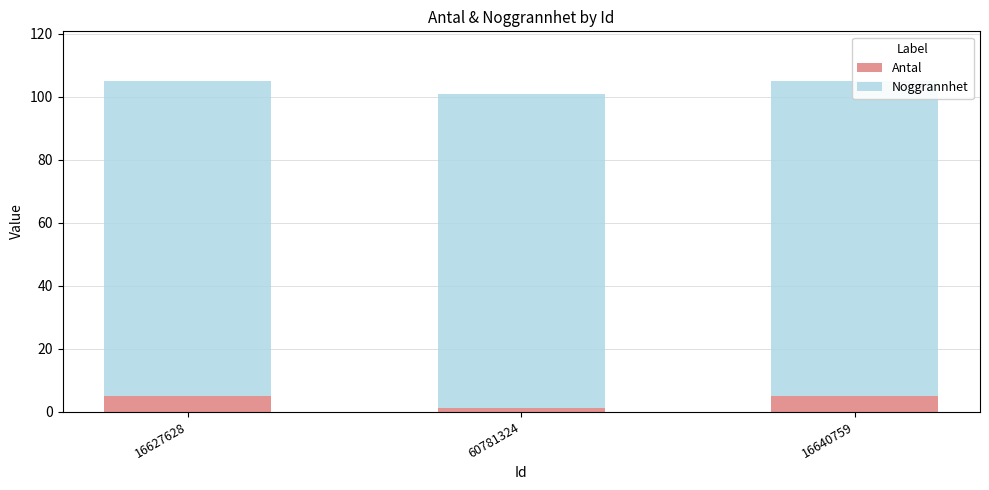

What position from the right is 60781324?

2